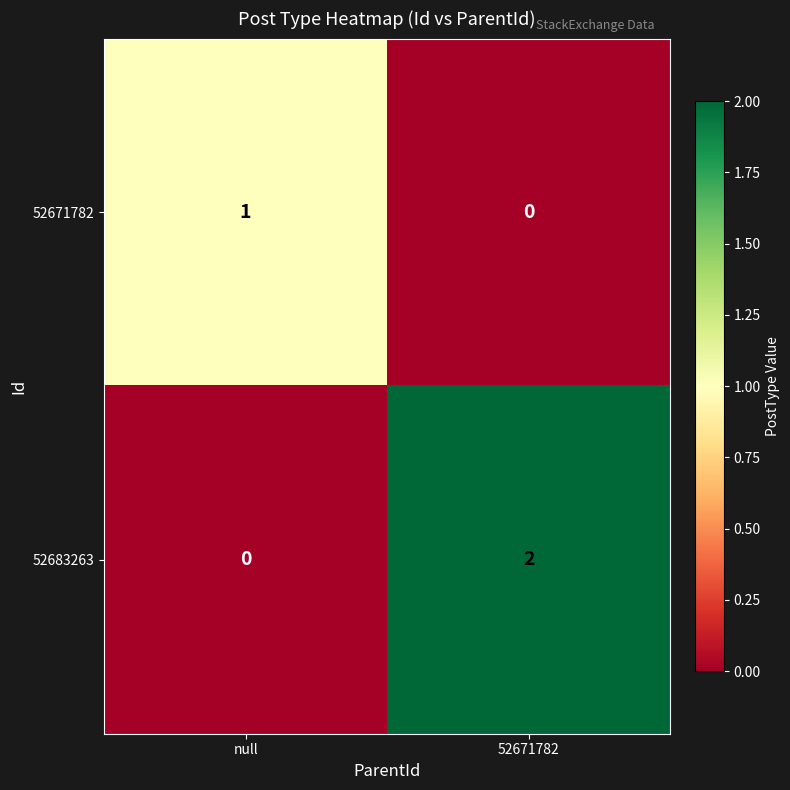

Which category has the lowest value in the 52671782 series?

52671782